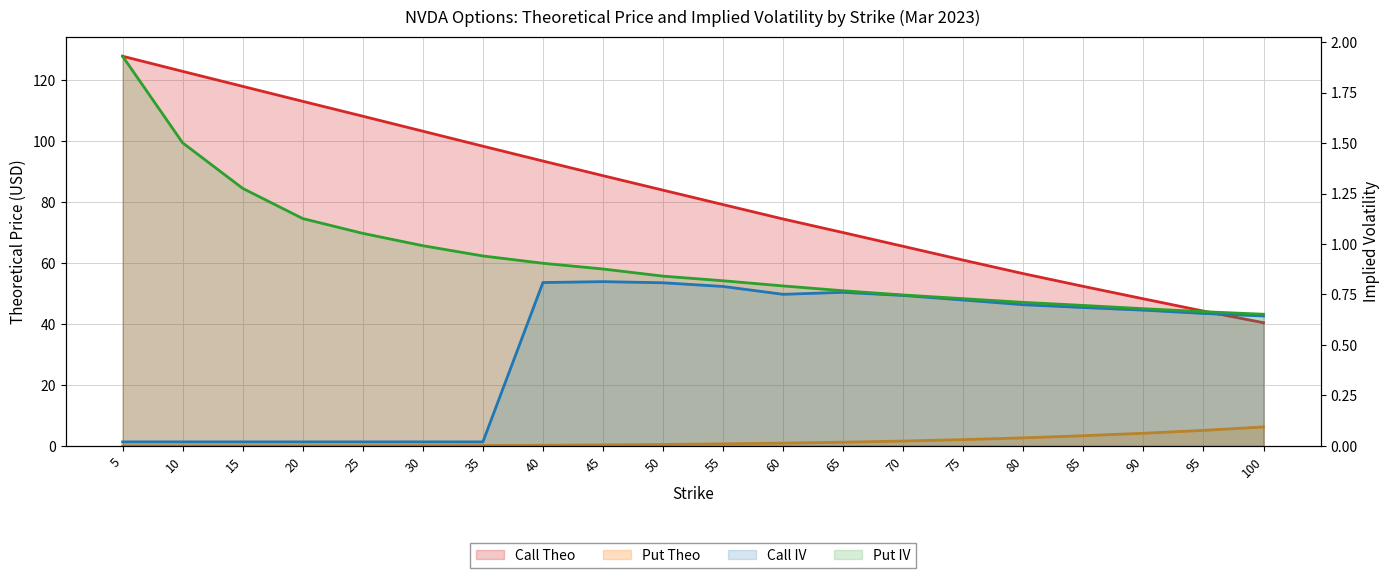

True or false: Put IV and Call IV cross at least once.

False